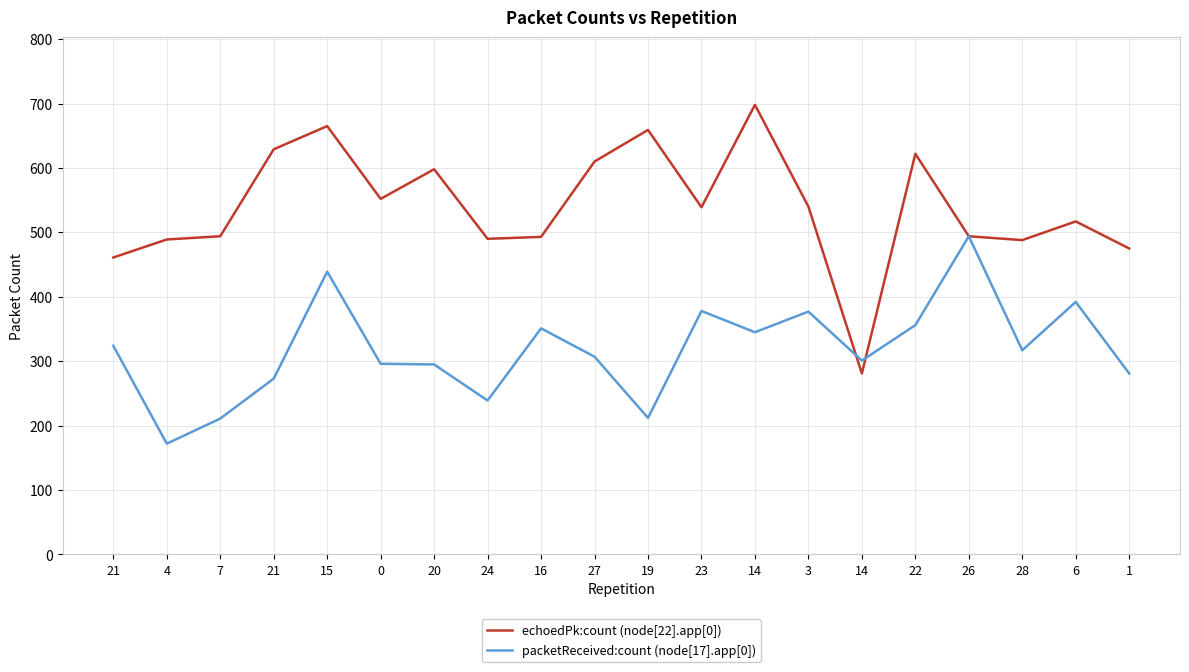

What is the minimum value for echoedPk:count (node[22].app[0])?

281